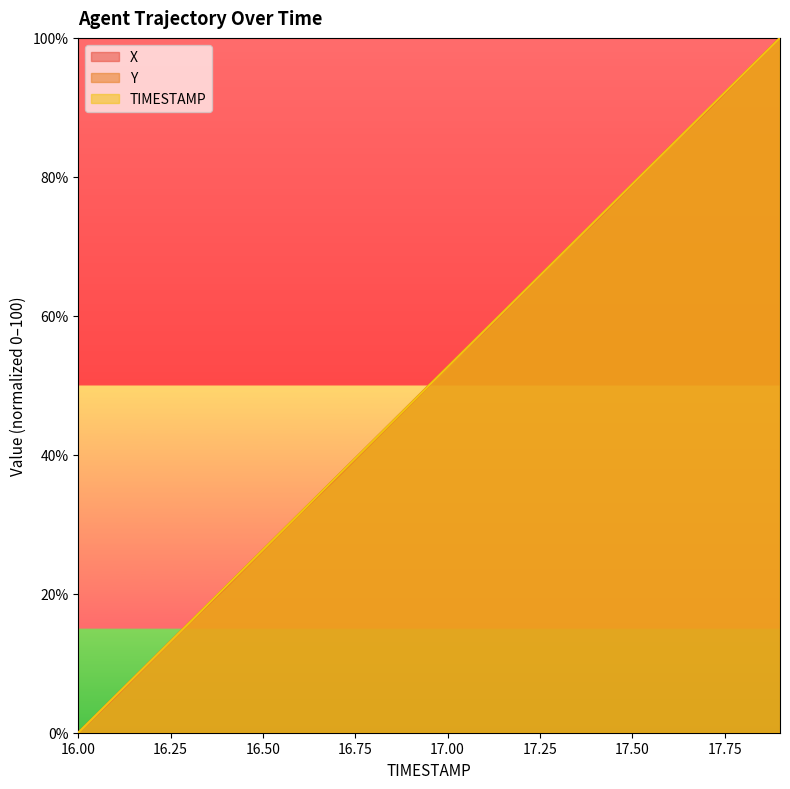

How many intersections are there between TIMESTAMP and X?

6